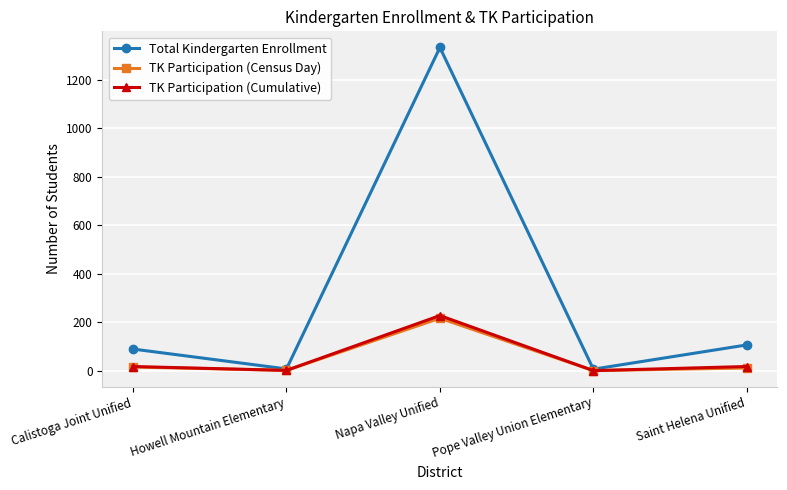

How many data points in TK Participation (Cumulative) are less than 17?

2